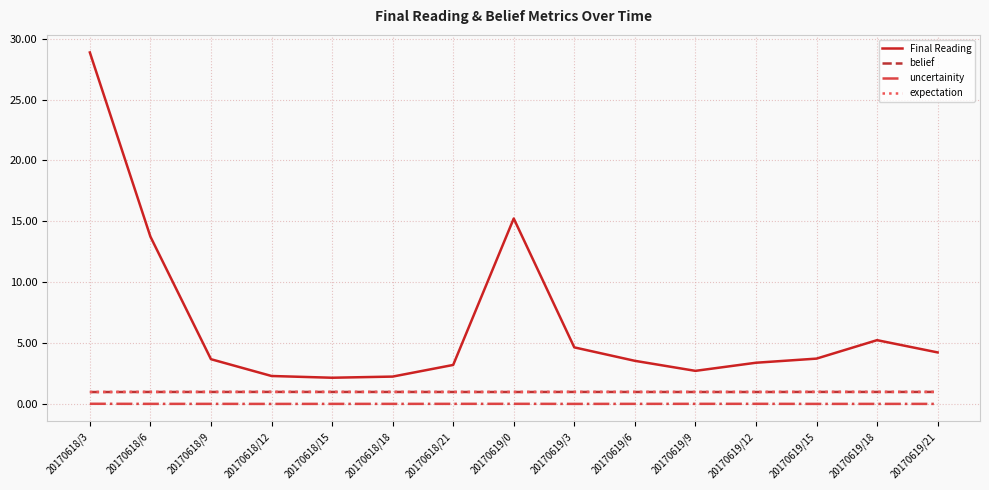

The belief series shows 1.0 at 20170618/12. True or false?

True